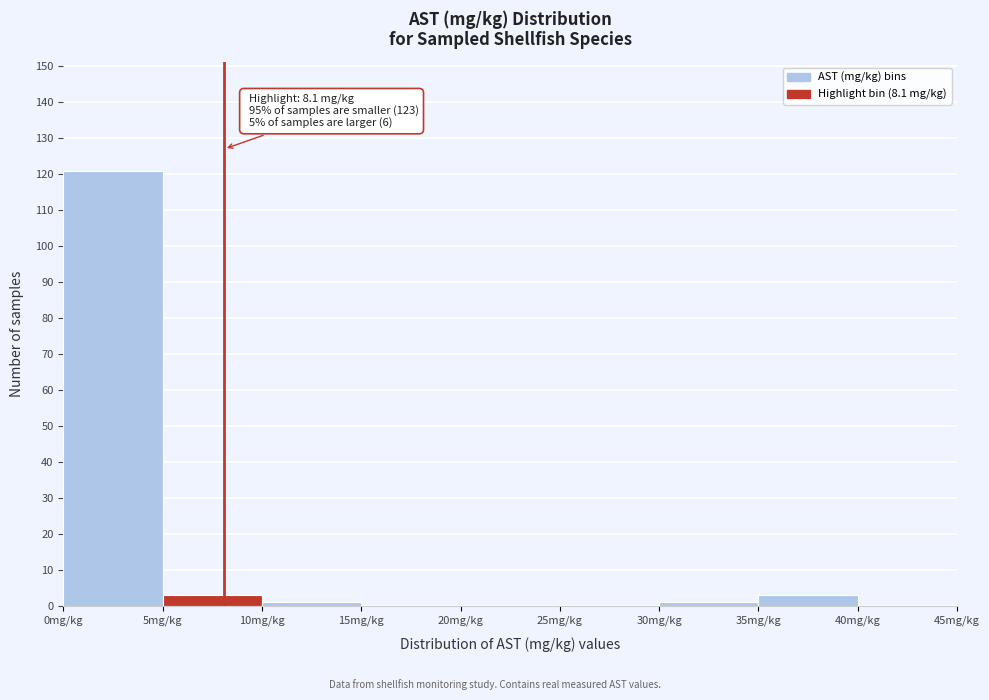

Over which range of the x-axis is the bar tallest?

0 to 5